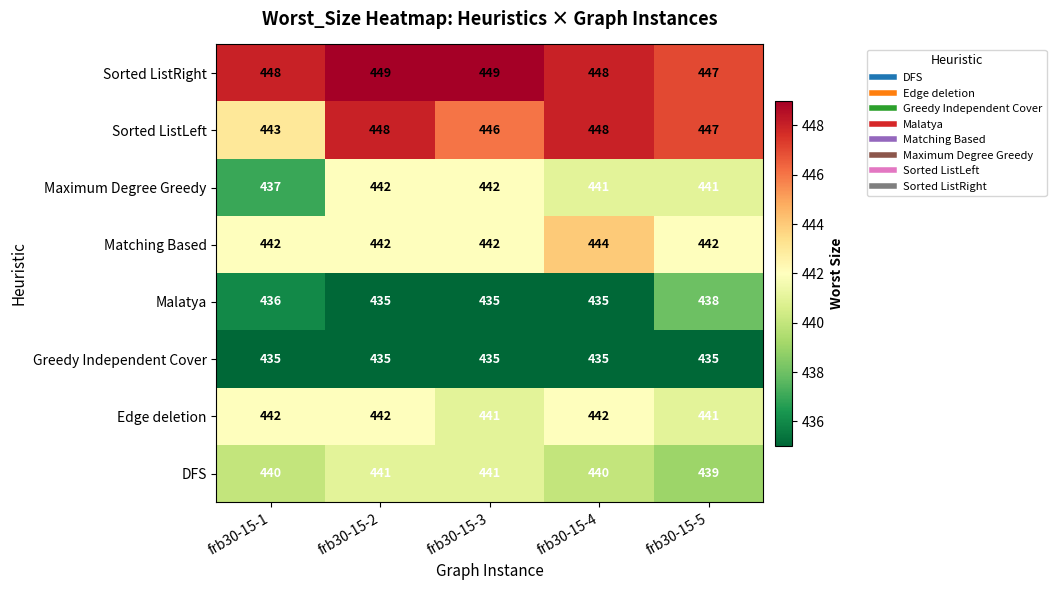

What is the difference between the highest and lowest values at frb30-15-1?

13